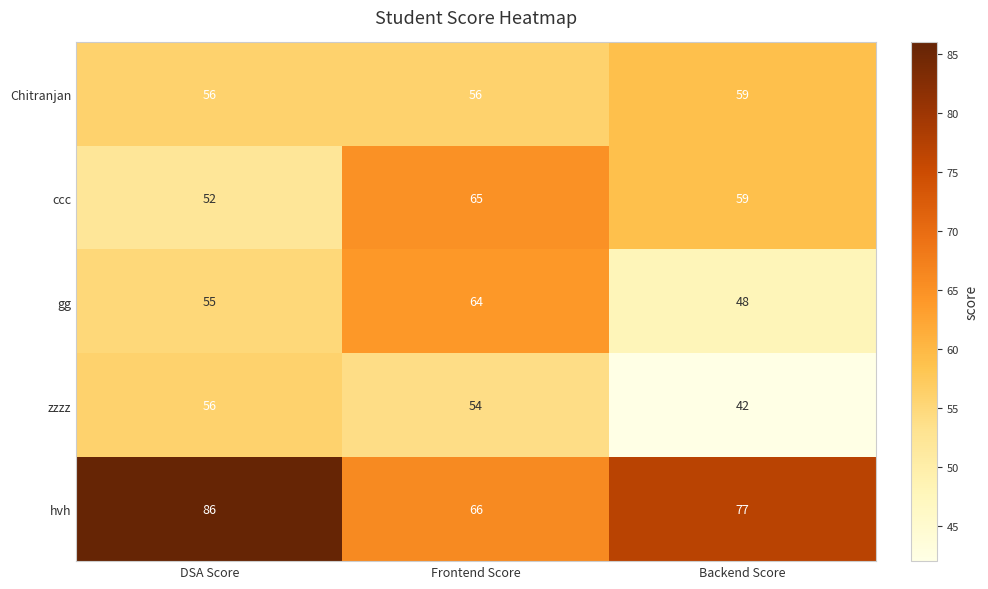

The gg series shows 24 at DSA Score. True or false?

False